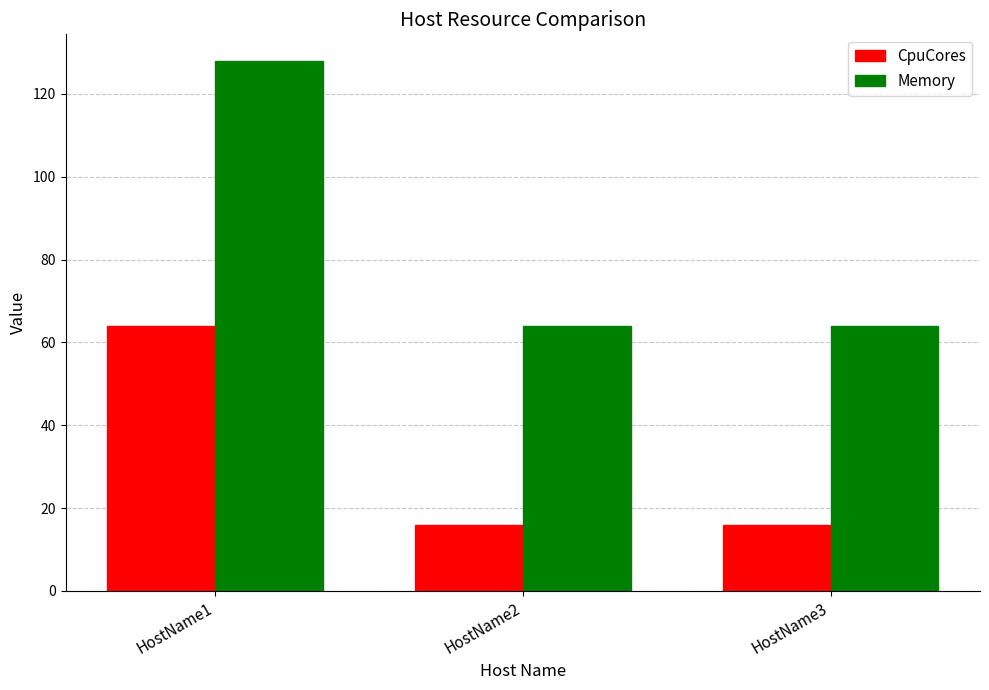

Rank the series by their maximum value, from lowest to highest.

CpuCores, Memory